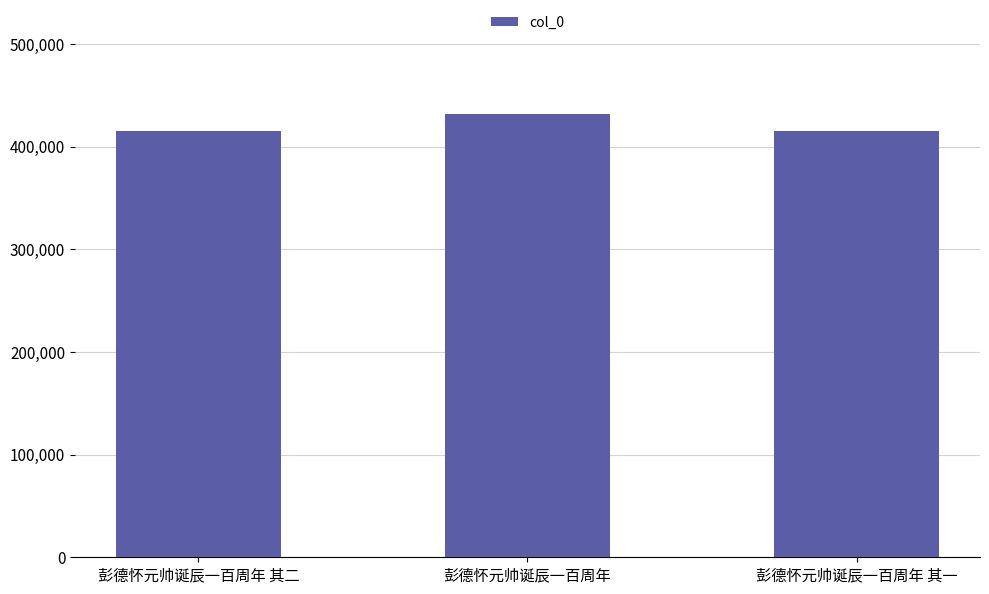

True or false: the data shows 576897 at 彭德怀元帅诞辰一百周年.

False